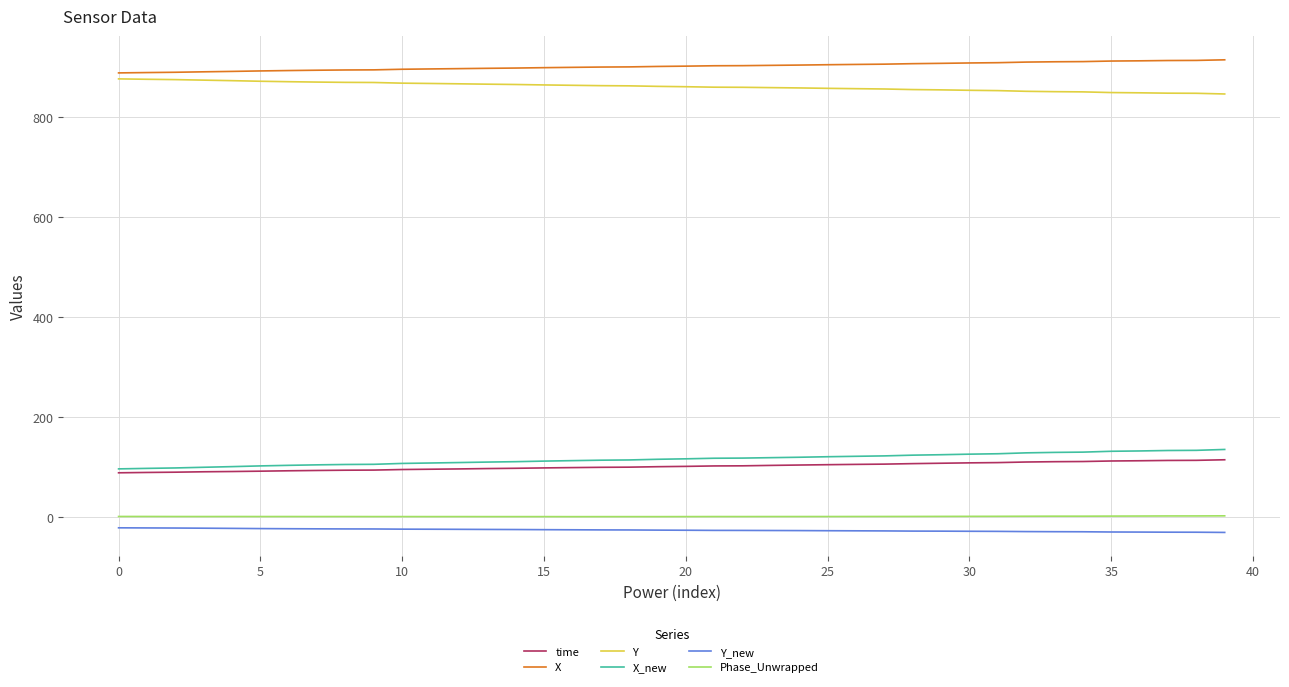

What is the minimum value for time?

88.3